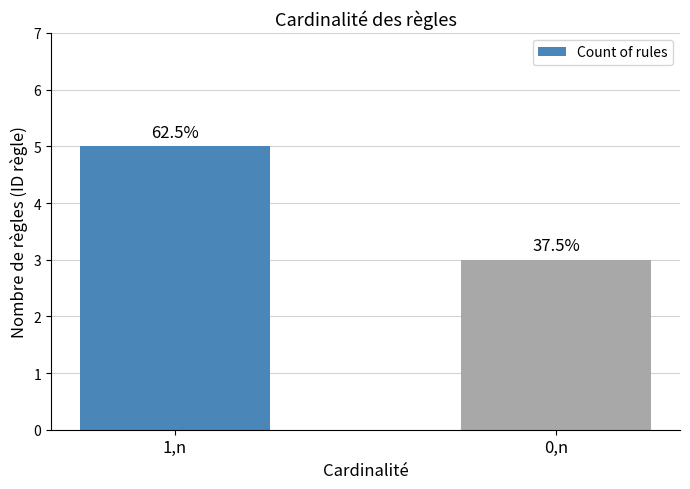

Does the chart contain any negative values?

No